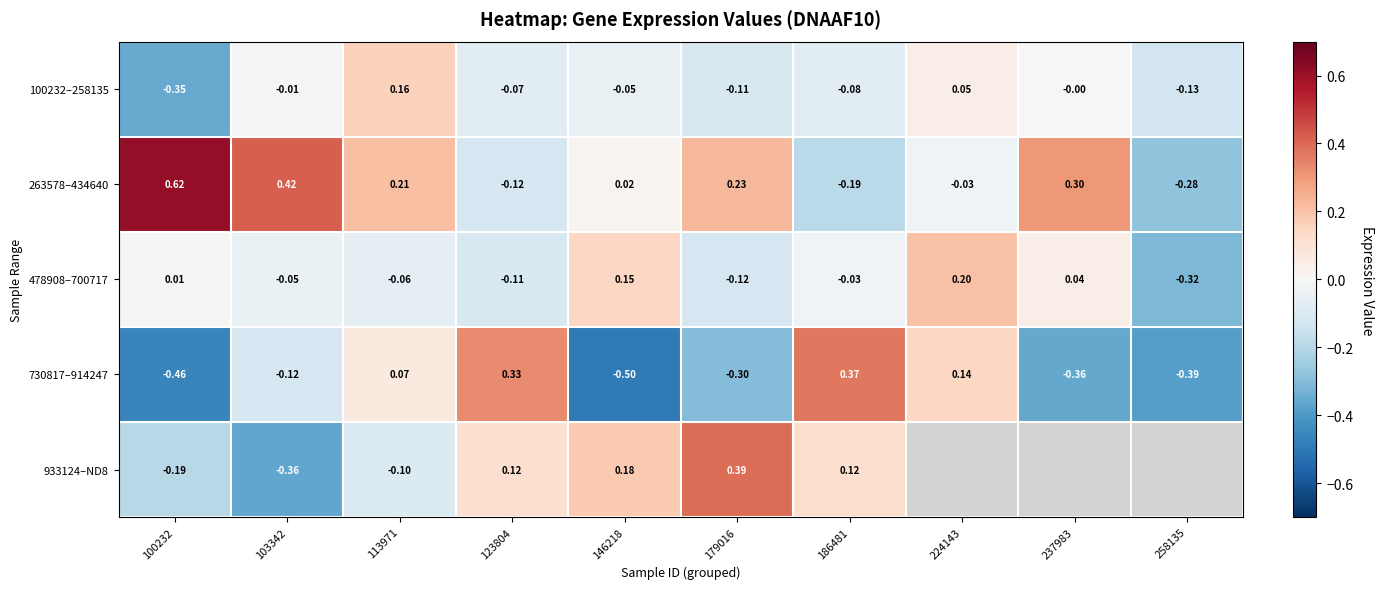

How many values in the 263578–434640 series exceed 0?

6